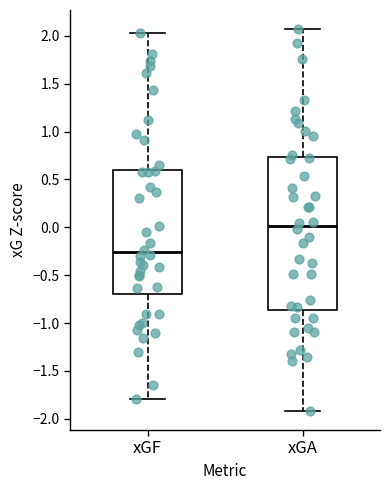

Comparing the boxes themselves (not the whiskers), which one is the tallest?

xGA